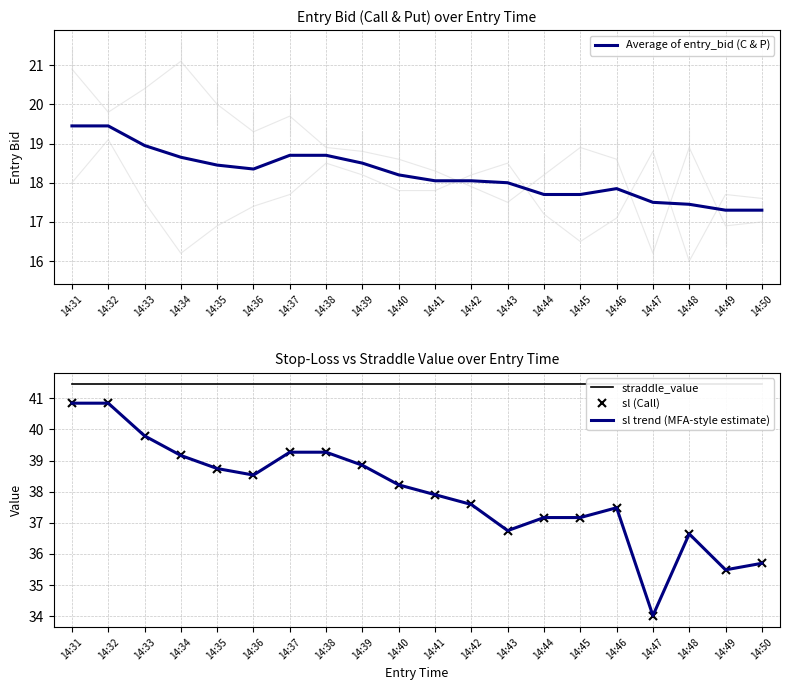

Which series has the largest range (max minus min)?

sl (Call)